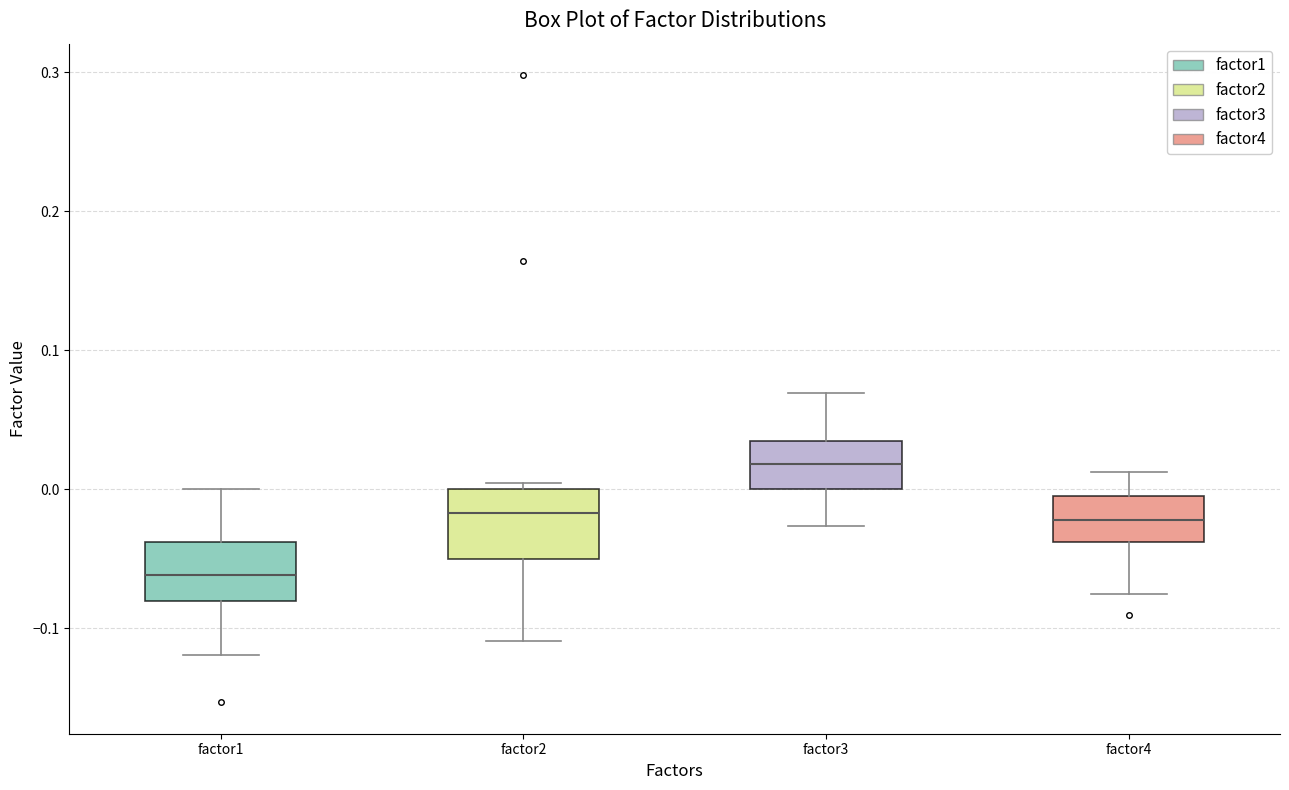

Reading left to right, transcribe this box plot: for each box, give where its median line is, the range the box spans, and where its two whiskers end, as read against the y-axis. The values are not printed on the chart, so give them approximately, as read against the axis.

factor1: median -0.06, box -0.08 to -0.04, whiskers -0.12 to 0.00
factor2: median -0.02, box -0.05 to 0.00, whiskers -0.11 to 0.00 (just above the box's upper edge)
factor3: median 0.02, box 0.00 to 0.03, whiskers -0.03 to 0.07
factor4: median -0.02, box -0.04 to -0.01, whiskers -0.08 to 0.01